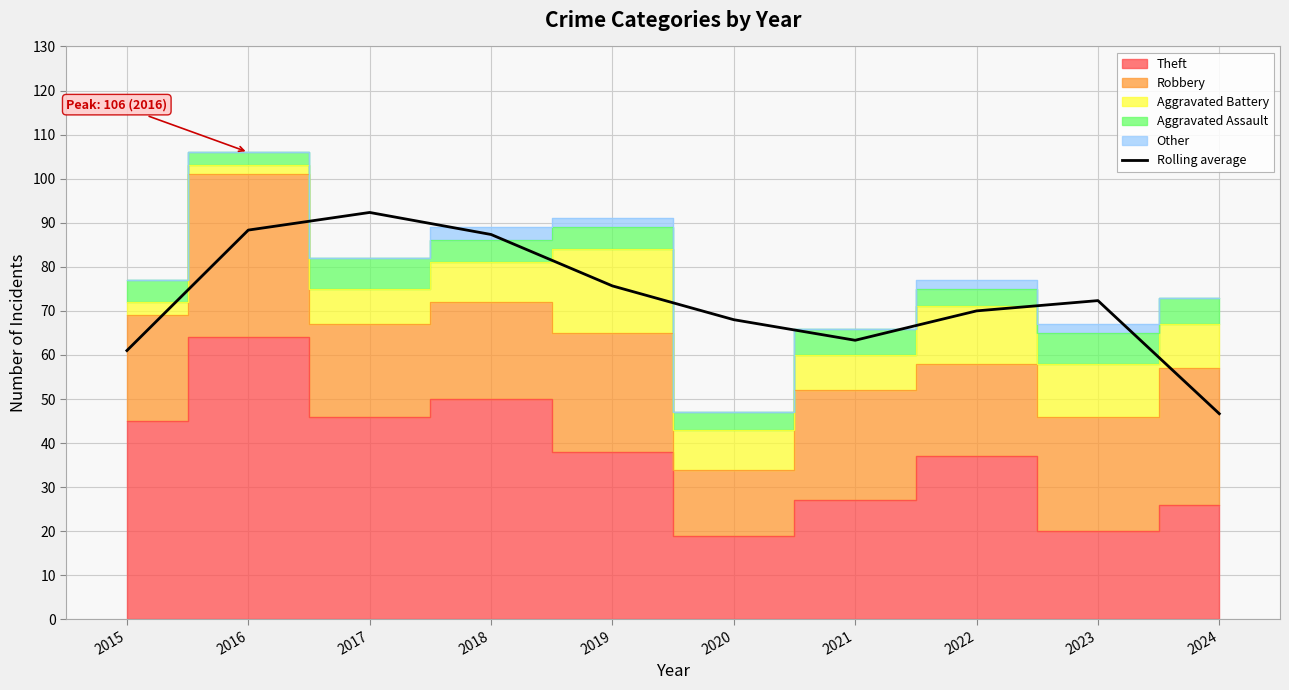

Is it true that the value at 2015 is 36.1?

False